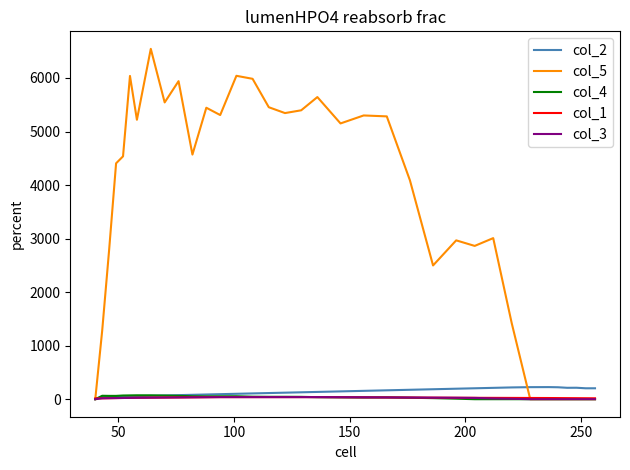

Which series has the largest total across all categories?

col_5